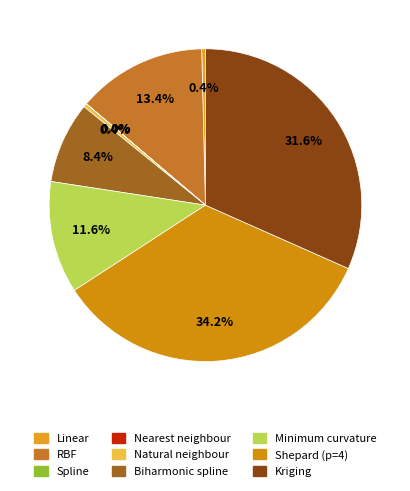

To the nearest percent, what portion does Minimum curvature represent?

12%